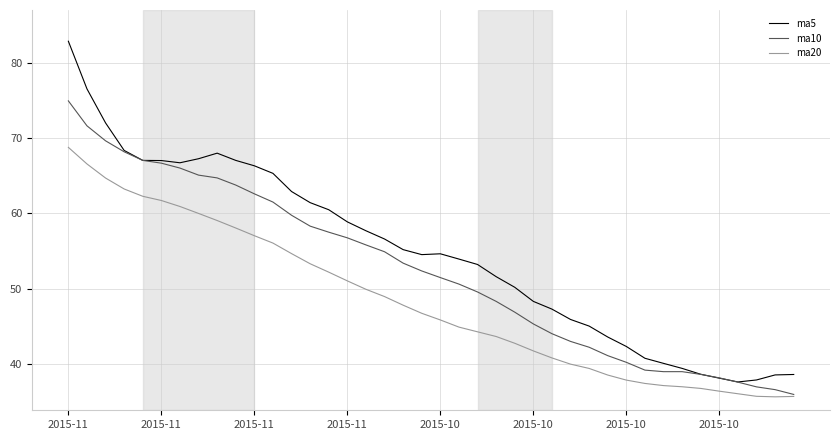

Which series has the largest range (max minus min)?

ma5